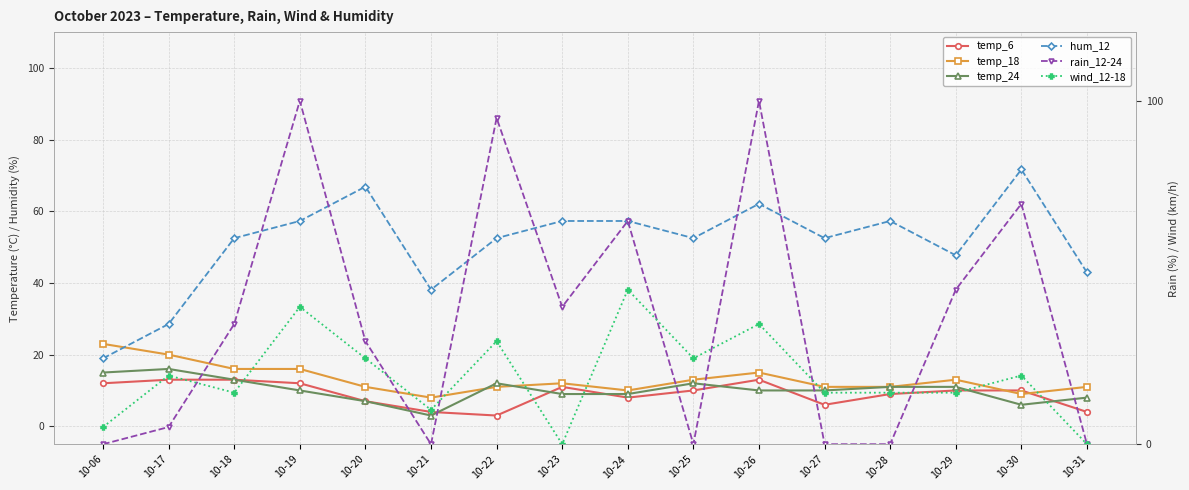

How many values in the temp_18 series exceed 12?

7